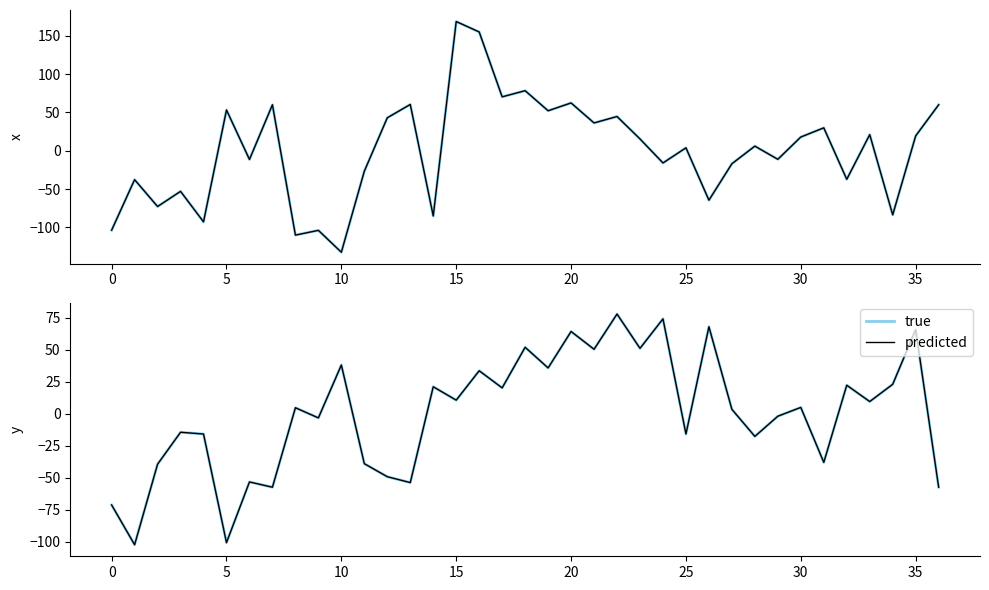

How many series are shown in this chart?

2